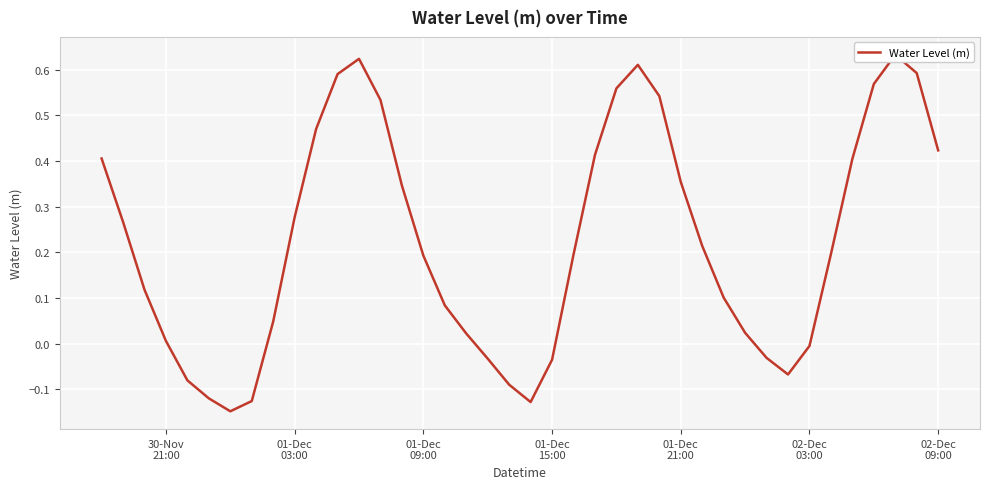

How many positive values are there?

29